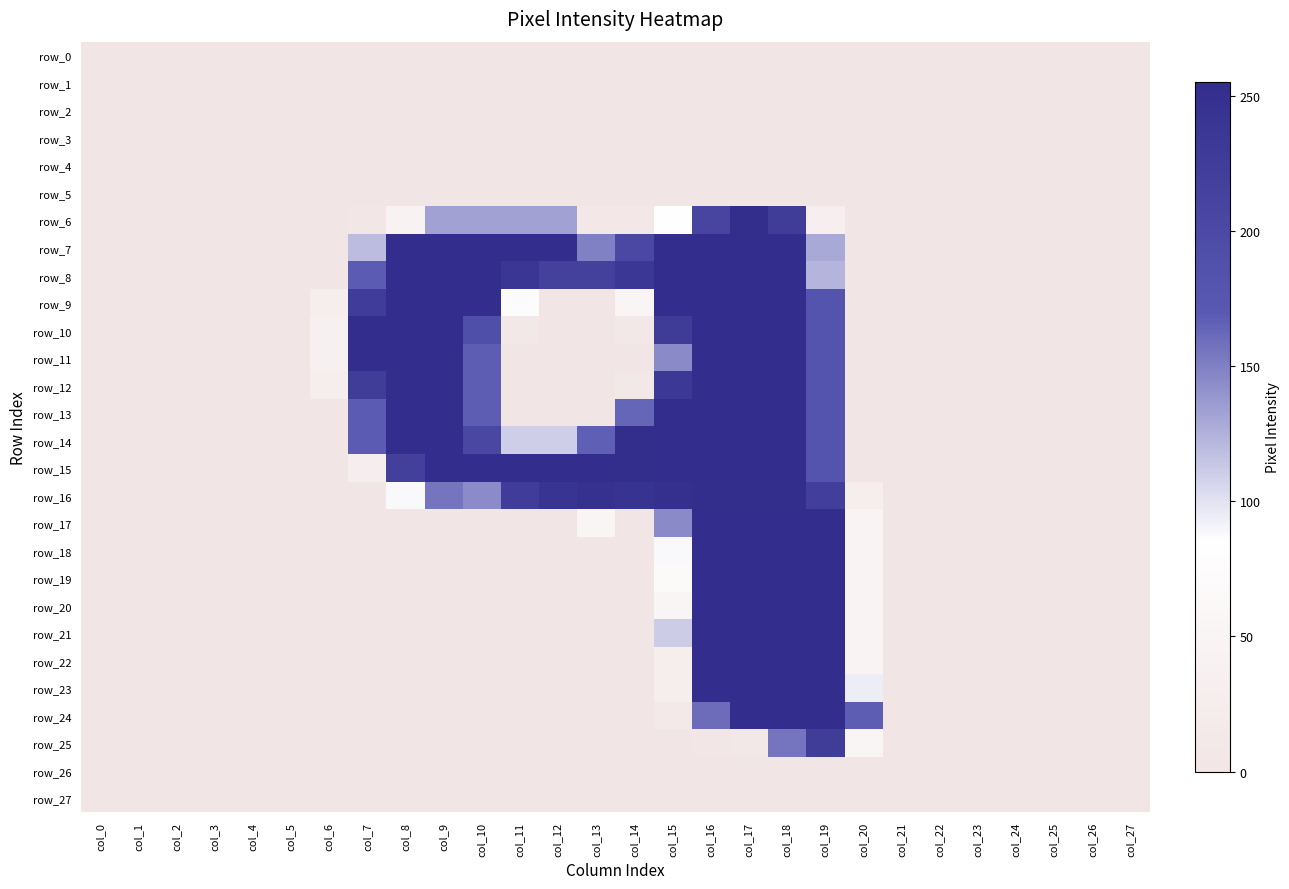

Which series has the widest spread of values?

row_6